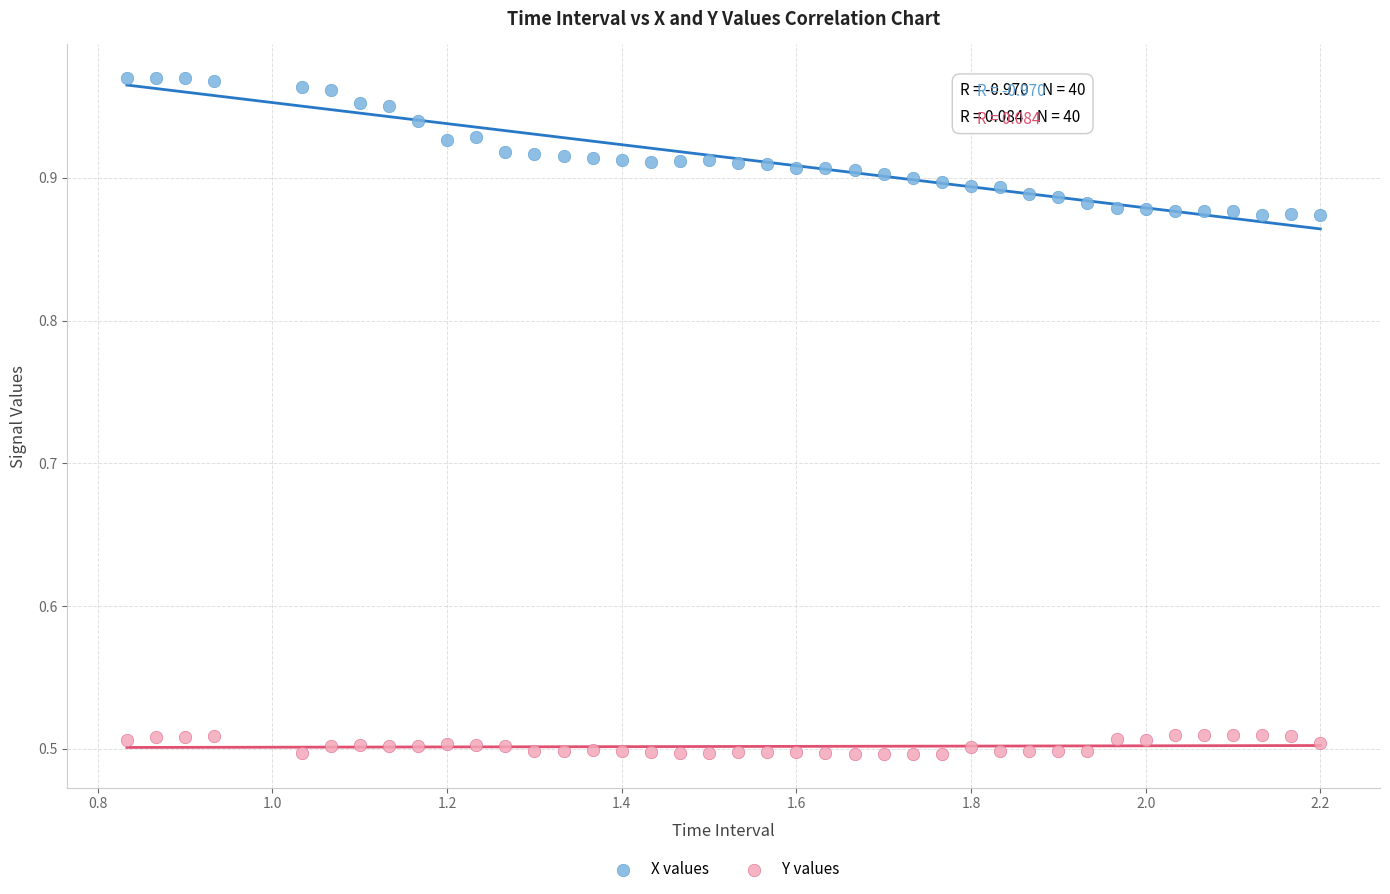

What are all the series names shown in the legend?

X values, Y values